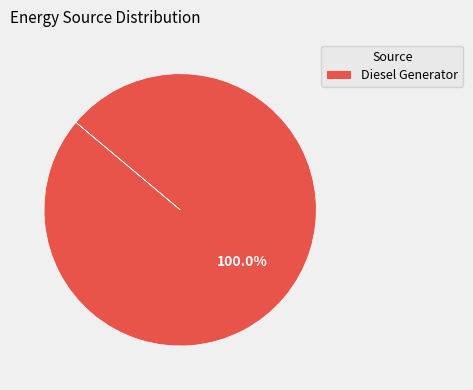

How many slices are in this pie chart?

1